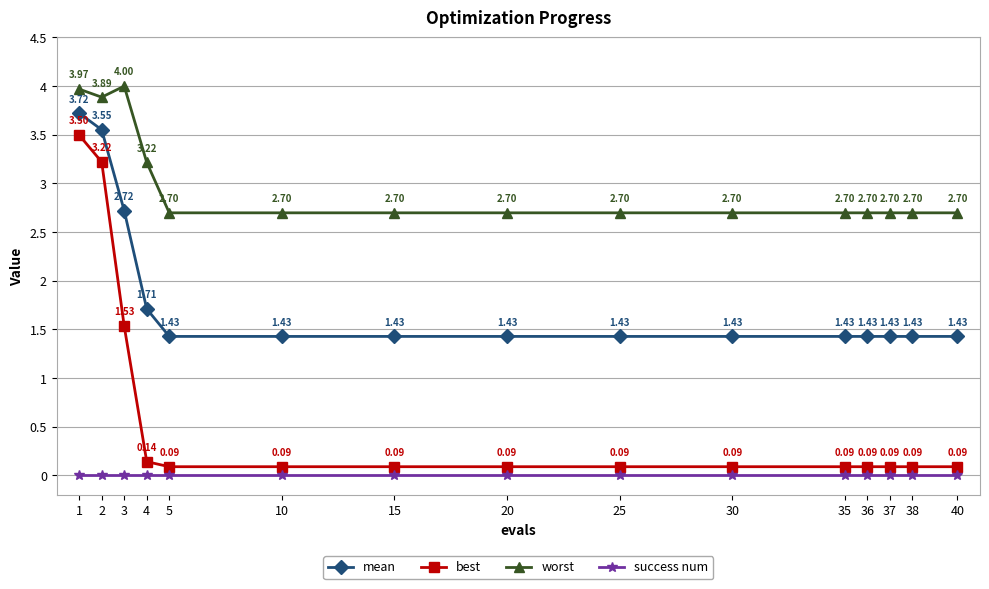

True or false: mean and best cross at least once.

False